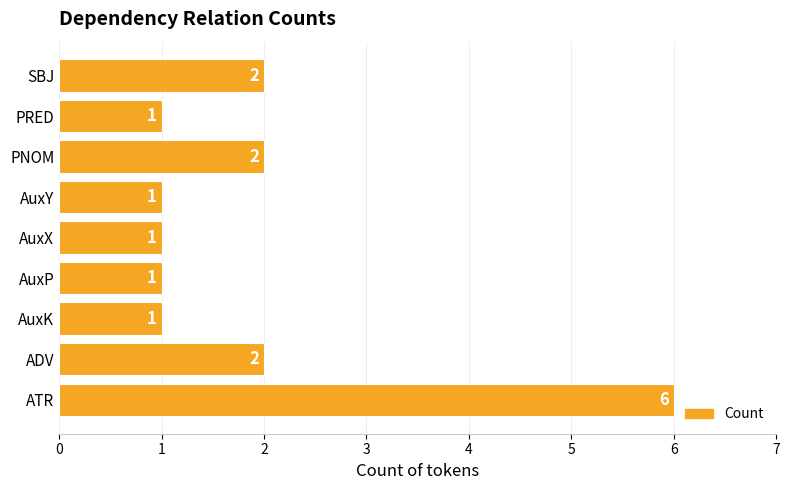

What is the ratio of the value at ATR to the value at SBJ?

3.0